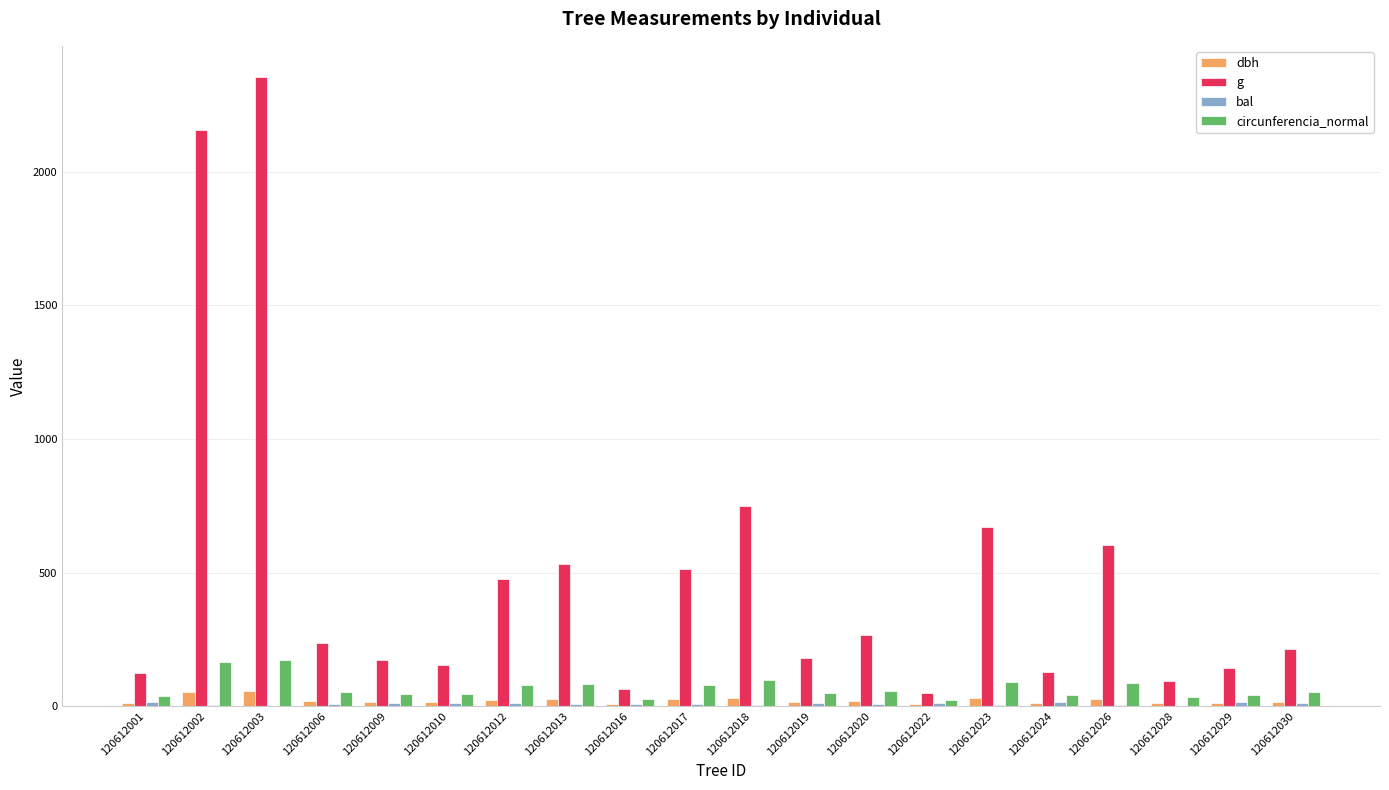

Between 120612020 and 120612023, which series saw the biggest shift?

g